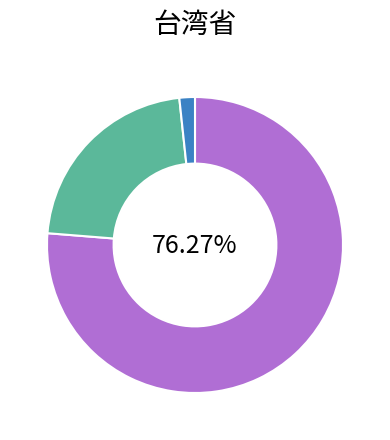

Does any single category account for the majority?

Yes